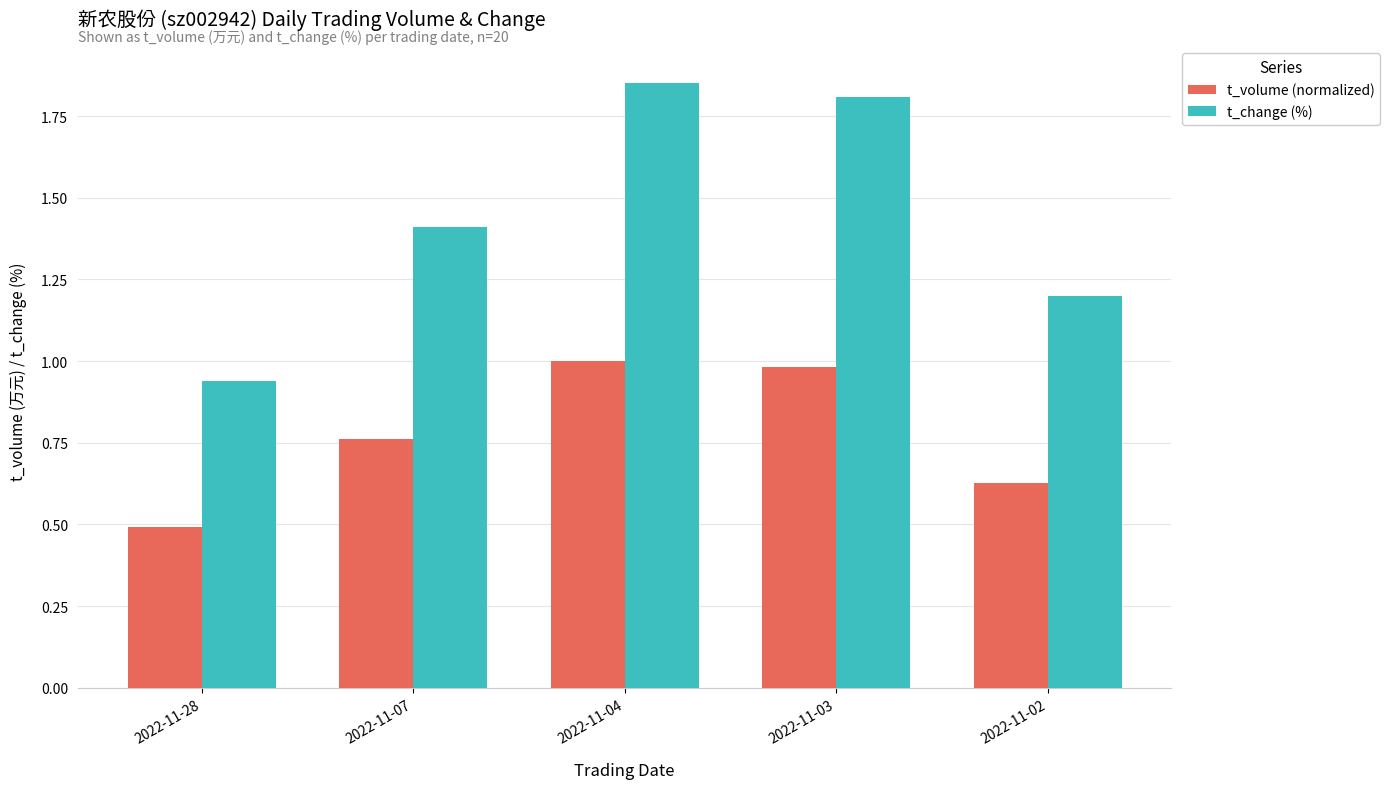

How many data points in t_change (%) are less than 1?

1